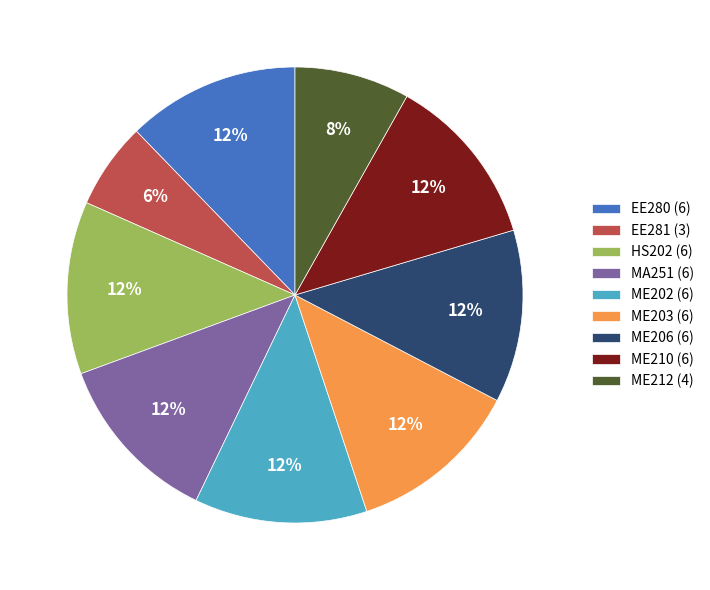

Do ME206 (6) and ME203 (6) together represent more than half of the pie?

No